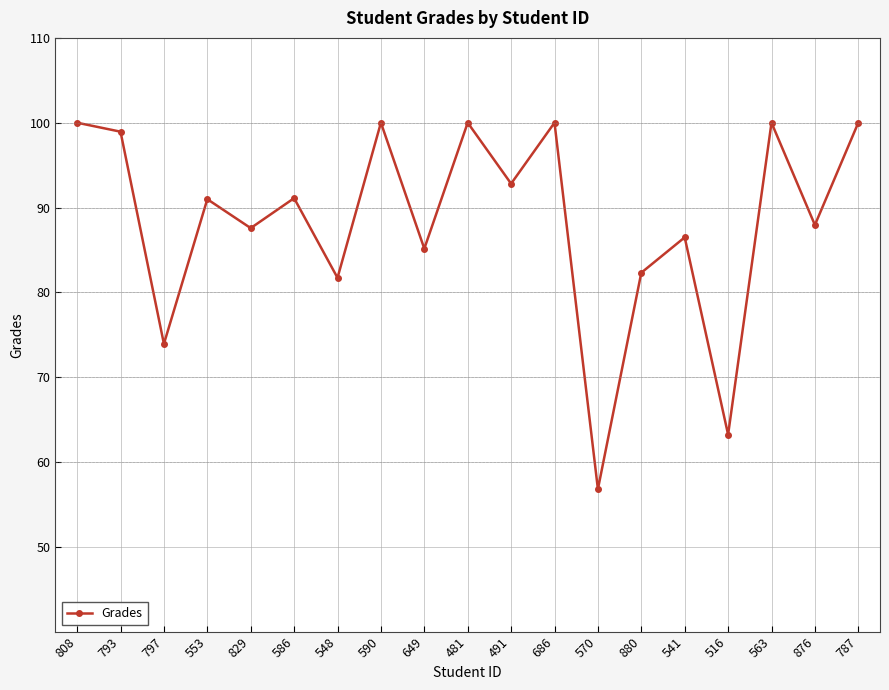

Read the value at 553.

91.0